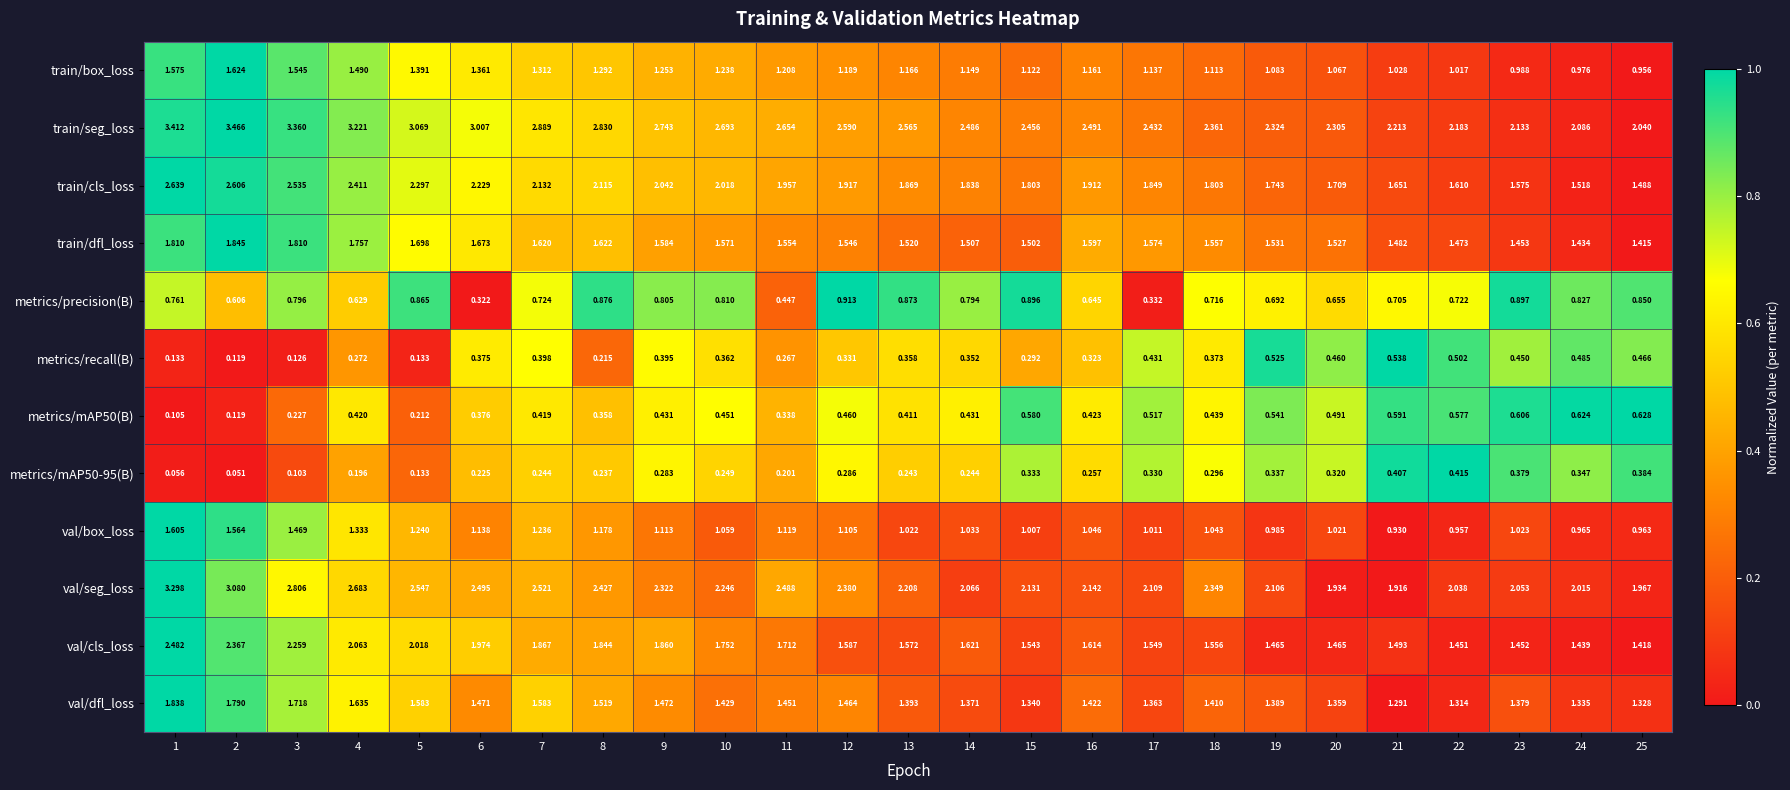

Which series has the widest spread of values?

train/seg_loss